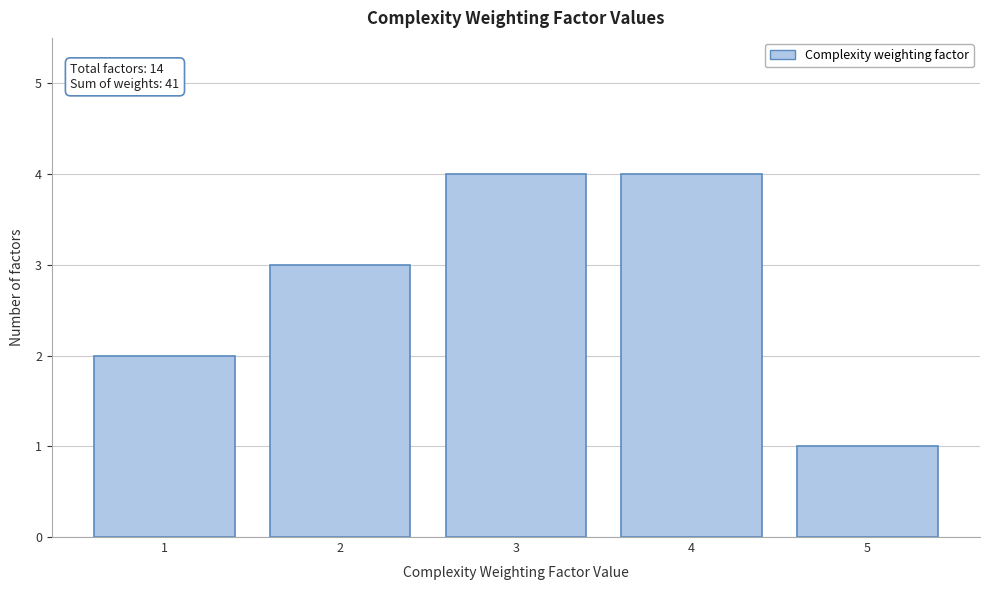

Reading left to right, extract all data points from this chart.

2	3	4	4	1